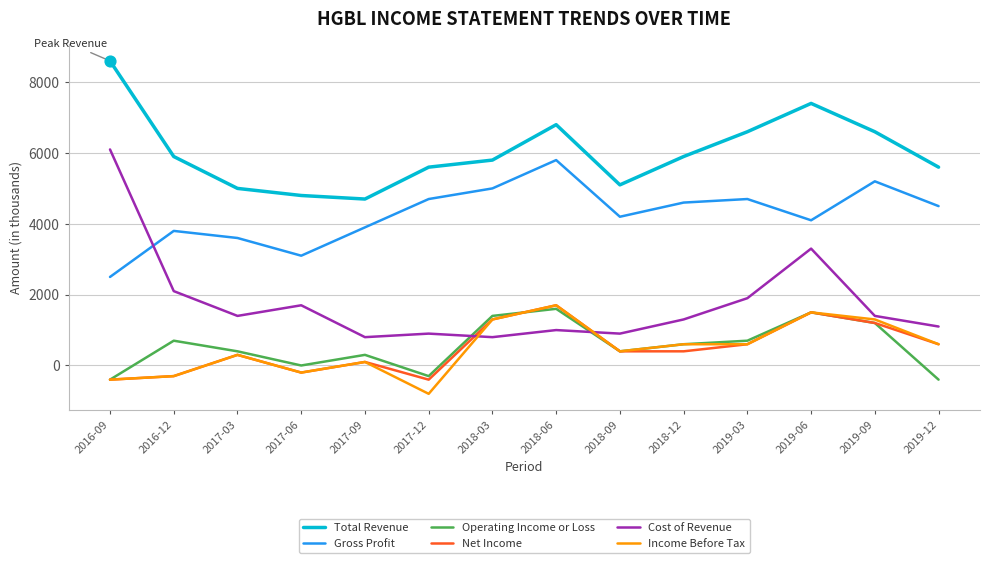

Is the value of Cost of Revenue at 2019-12 greater than the value of Income Before Tax at 2017-06?

Yes